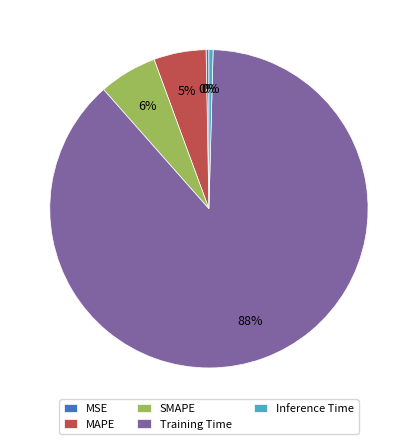

Do Inference Time and Training Time together represent more than half of the pie?

Yes